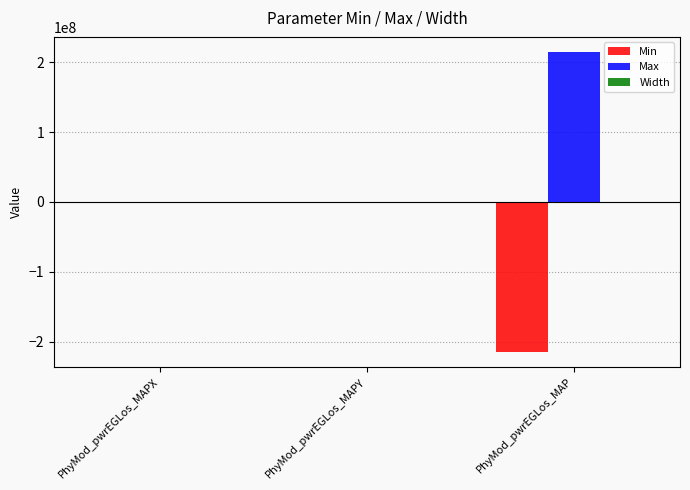

Which series has the largest total across all categories?

Max